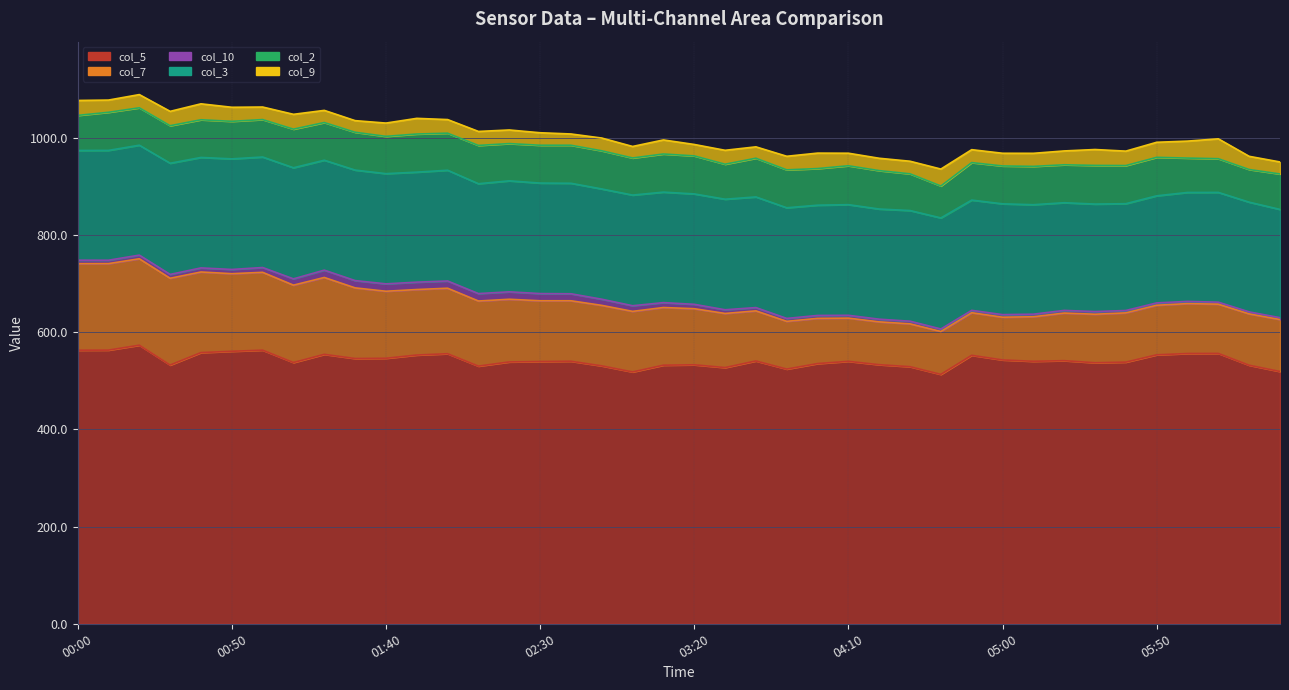

True or false: col_5 and col_2 intersect in this chart.

False